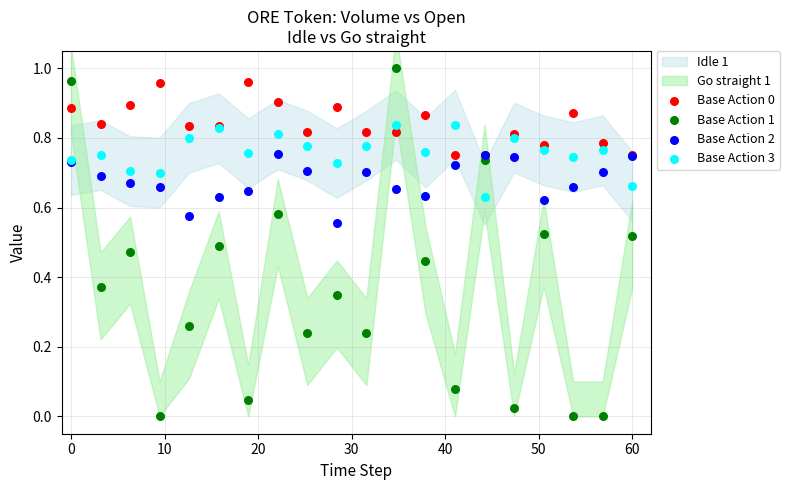

Which series contains the highest Y value?

Base Action 1